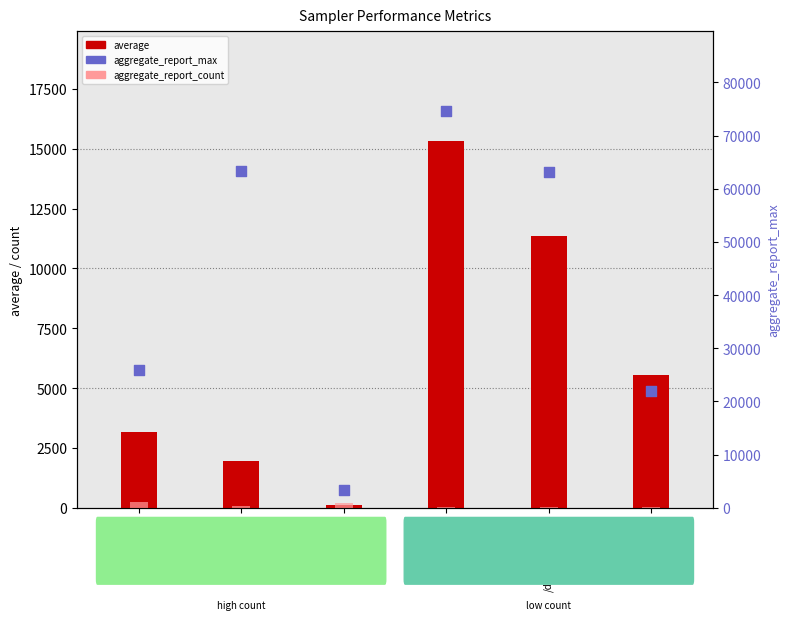

Which series reaches the minimum Y coordinate?

aggregate_report_count